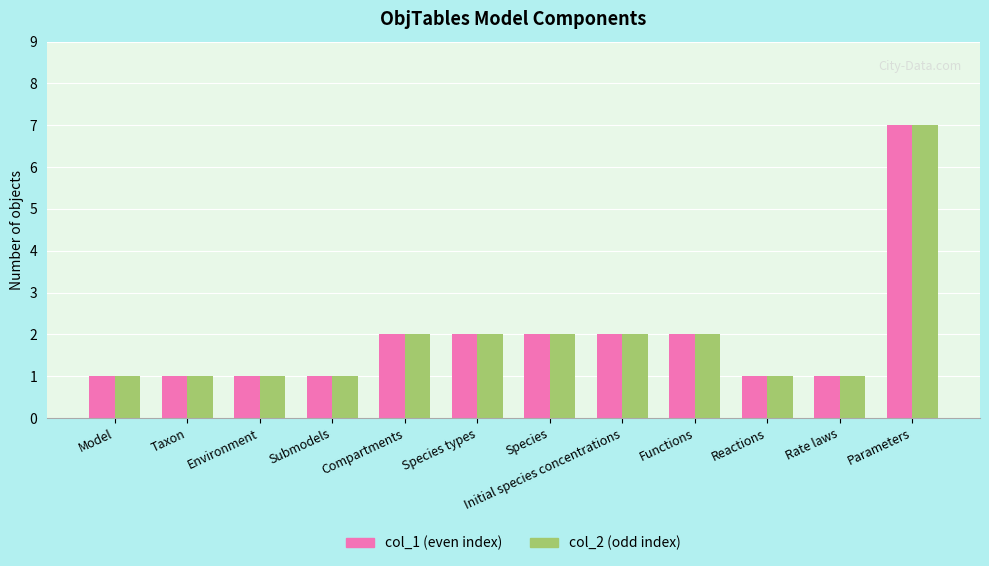

At which category is the sum across all series the highest?

Parameters